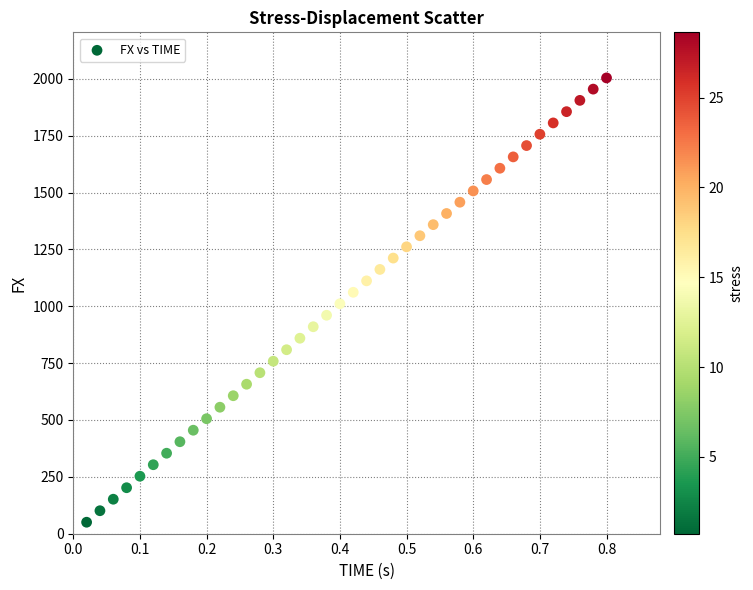

What is the range of X values (max minus min)?

0.8